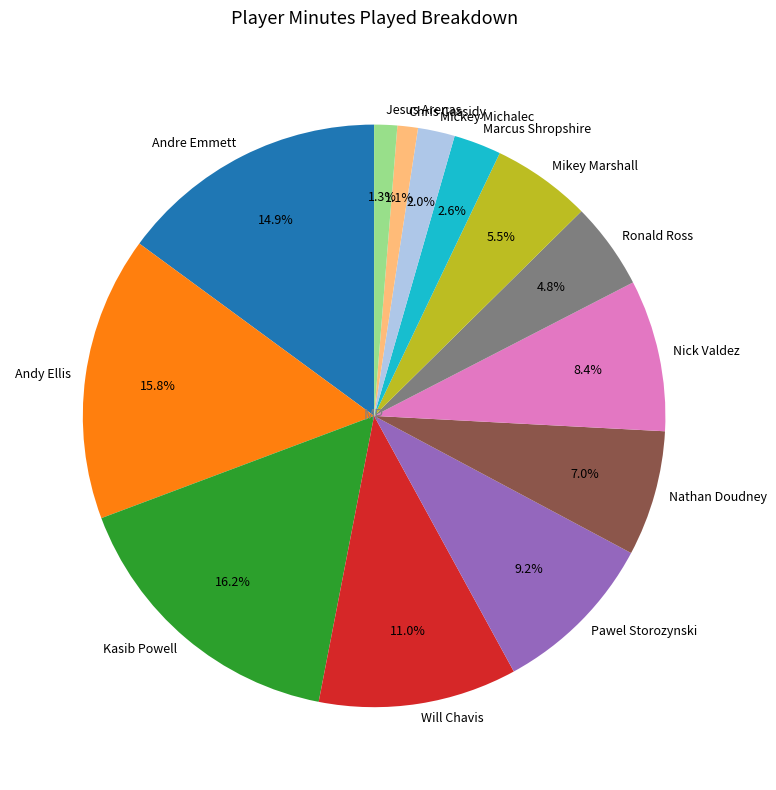

Do Ronald Ross and Will Chavis together represent more than half of the pie?

No